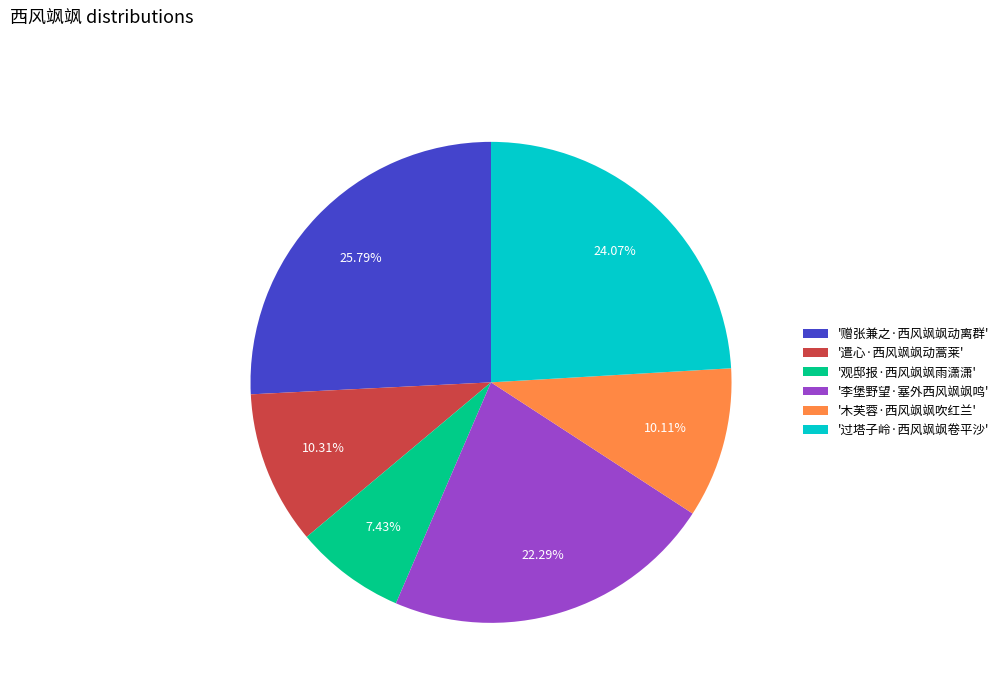

Count the number of slices in the pie.

6